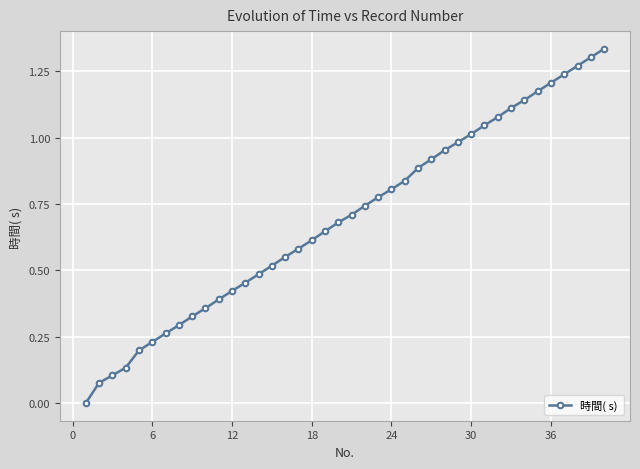

What is the sum of all values?

27.8